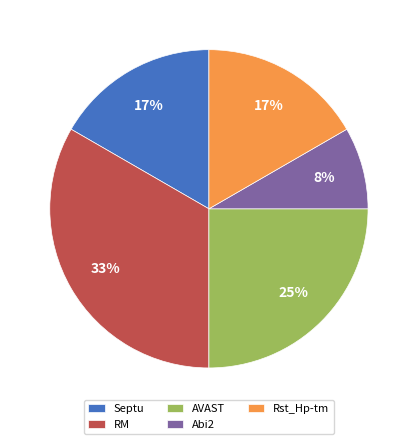

How many slices are in this pie chart?

5